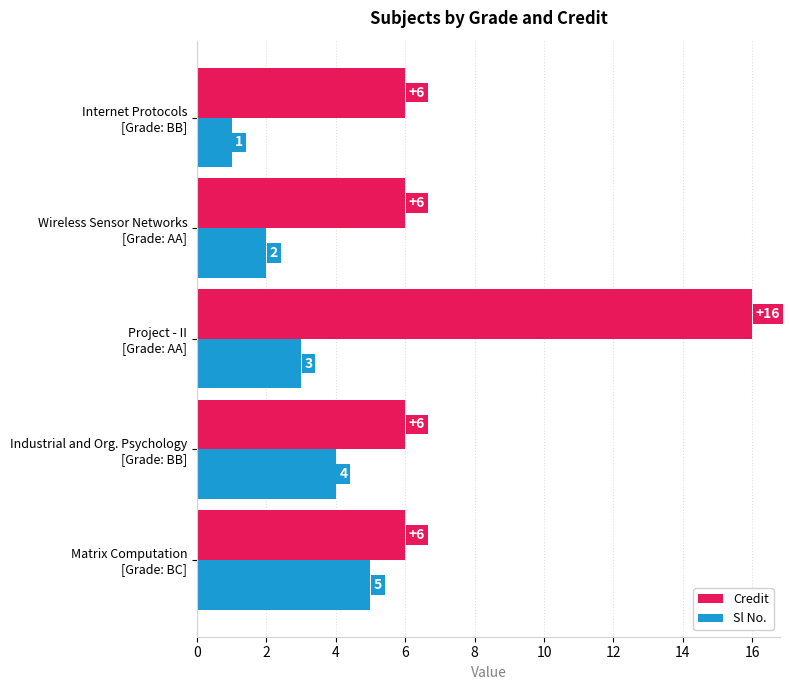

What are all the series names shown in the legend?

Credit, Sl No.